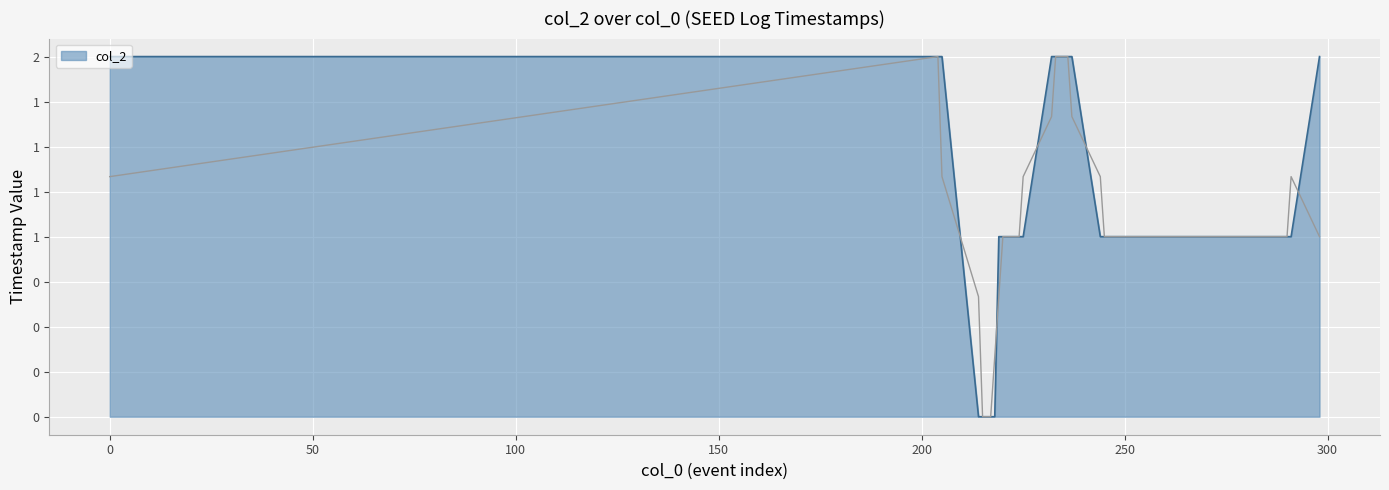

Count the number of categories in the chart.

40